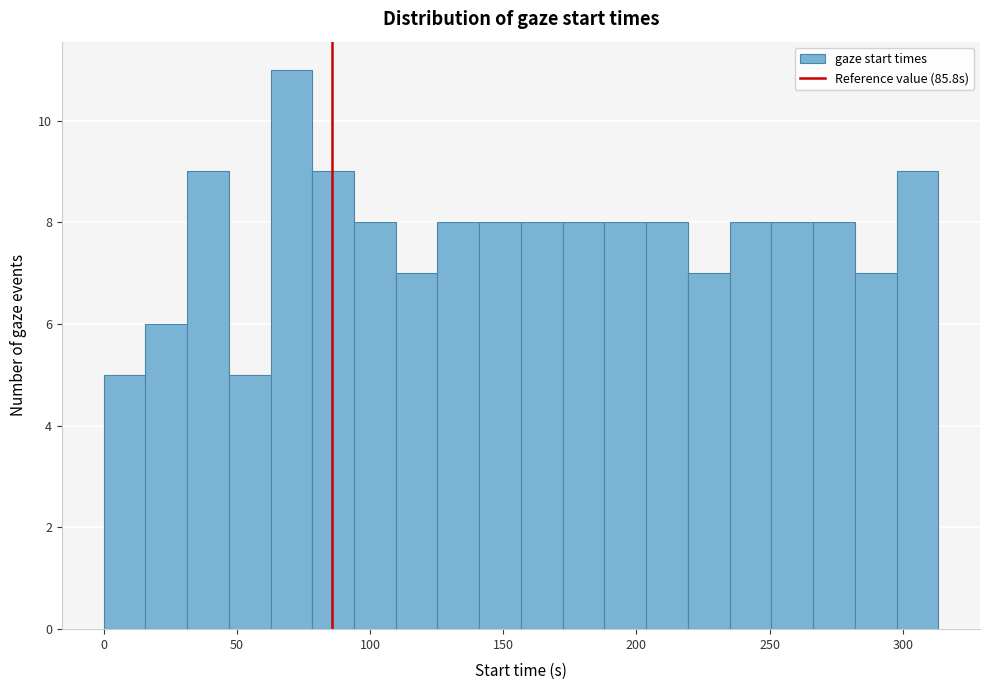

Read against the x-axis, roughly where is the centre of the tallest bar?

70